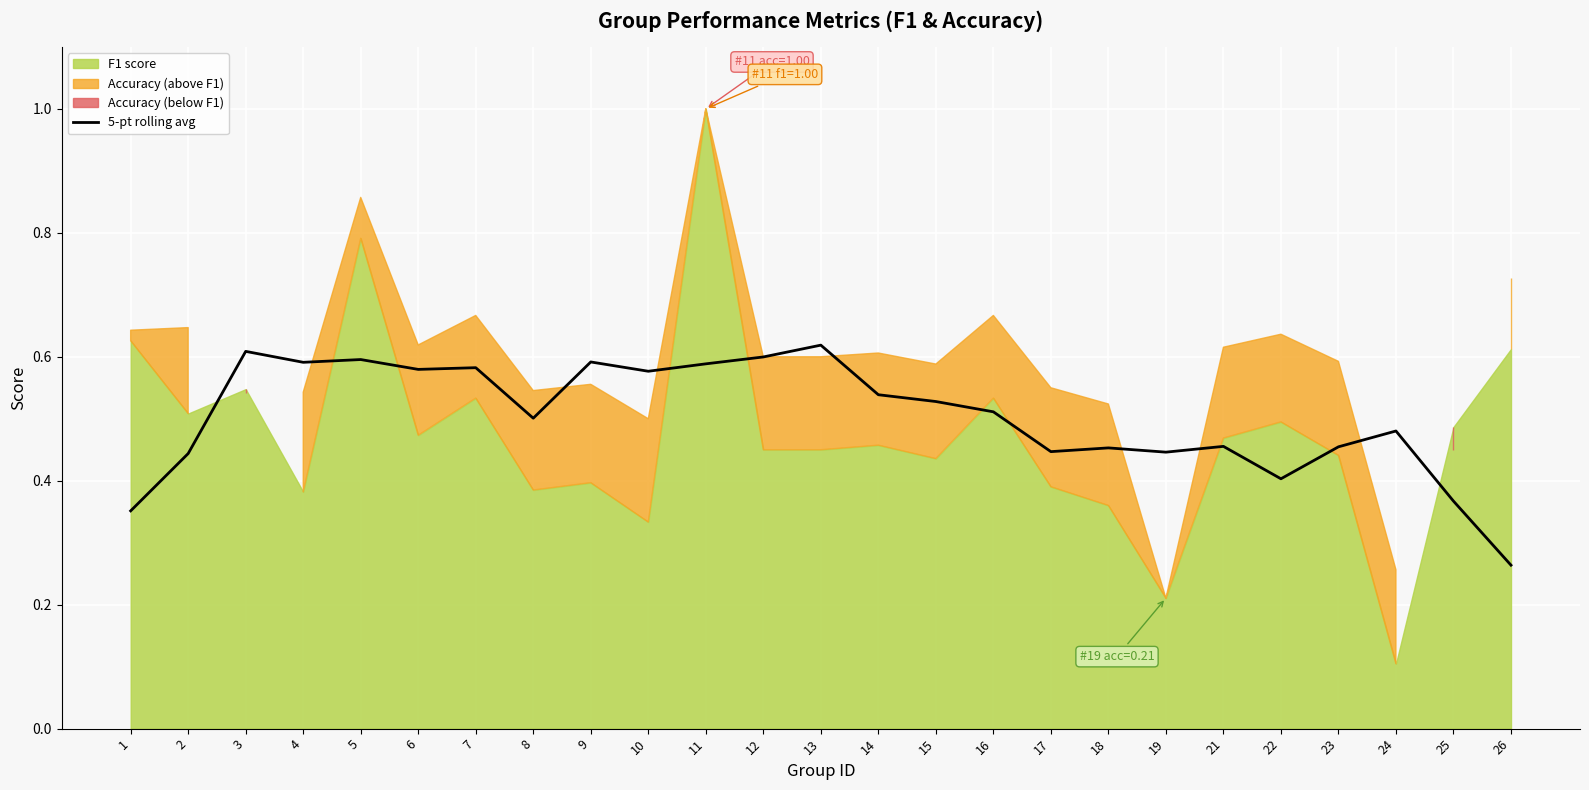

Is it true that the value at 24 is 0.7?

False